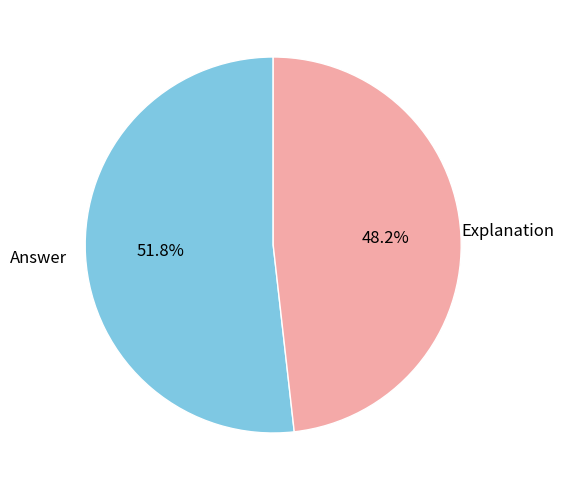

Is there a majority slice in this chart?

Yes